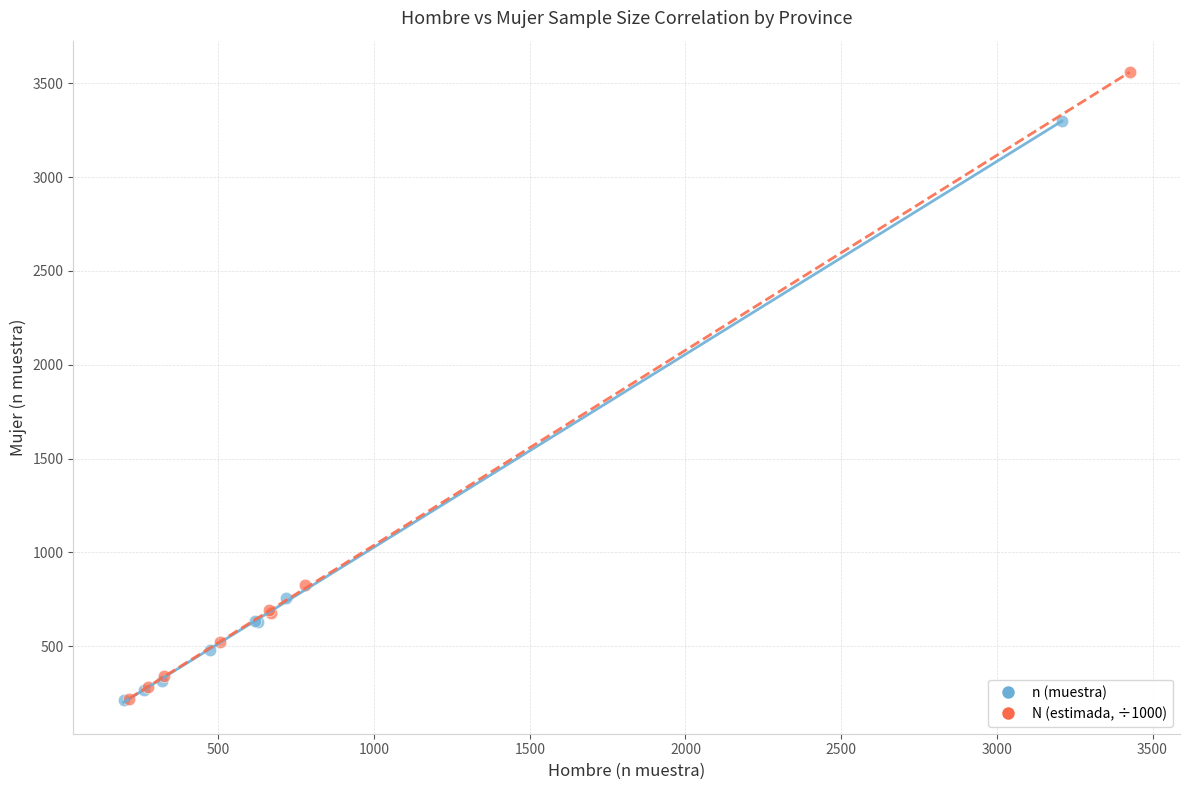

Which series has the widest spread of Y values?

N (estimada, ÷1000)